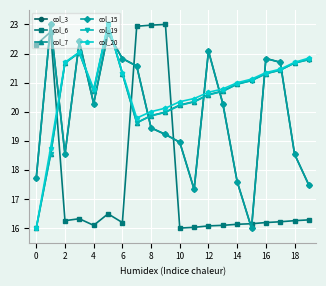

How many times do col_15 and col_6 cross each other?

5